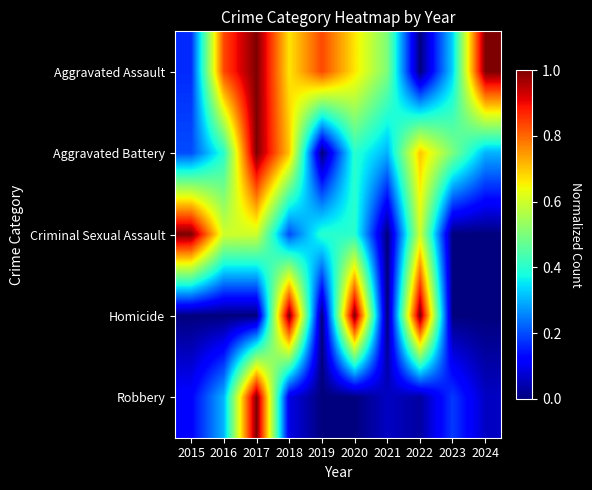

Reading left to right, what are all the values shown in this chart?

Aggravated Assault: 2015=0.2	2016=0.8	2017=1.0	2018=0.7	2019=0.8	2020=0.7	2021=0.5	2022=0.0	2023=0.3	2024=1.0
Aggravated Battery: 2015=0.2	2016=0.4	2017=1.0	2018=0.7	2019=0.0	2020=0.4	2021=0.3	2022=0.7	2023=0.5	2024=0.3
Criminal Sexual Assault: 2015=1.0	2016=0.6	2017=0.6	2018=0.2	2019=0.4	2020=0.4	2021=0.0	2022=0.6	2023=0.0	2024=0.0
Homicide: 2015=0.0	2016=0.0	2017=0.0	2018=1.0	2019=0.0	2020=1.0	2021=0.0	2022=1.0	2023=0.0	2024=0.0
Robbery: 2015=0.1	2016=0.3	2017=1.0	2018=0.1	2019=0.0	2020=0.0	2021=0.1	2022=0.0	2023=0.2	2024=0.1